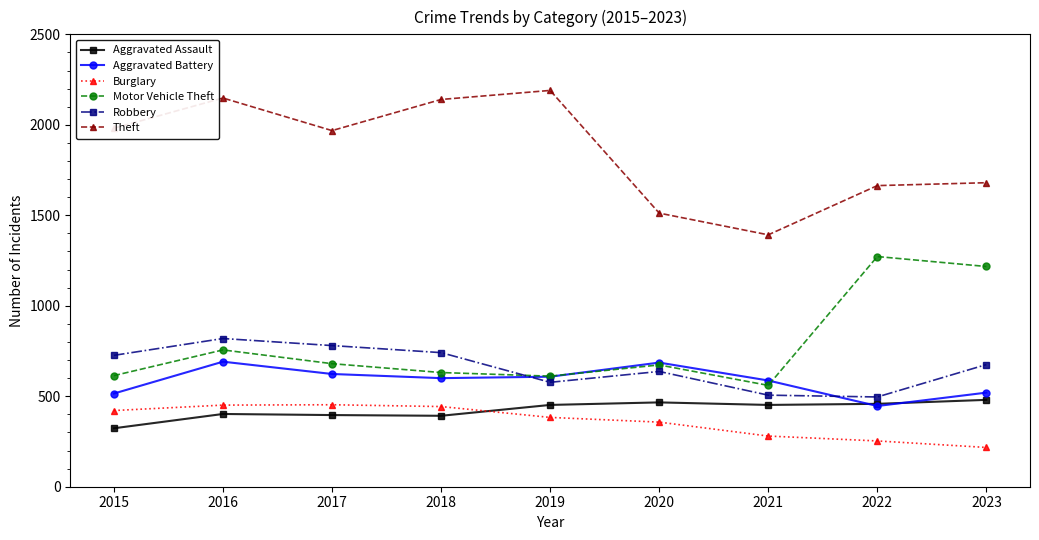

At how many categories does at least one series exceed 1197?

9